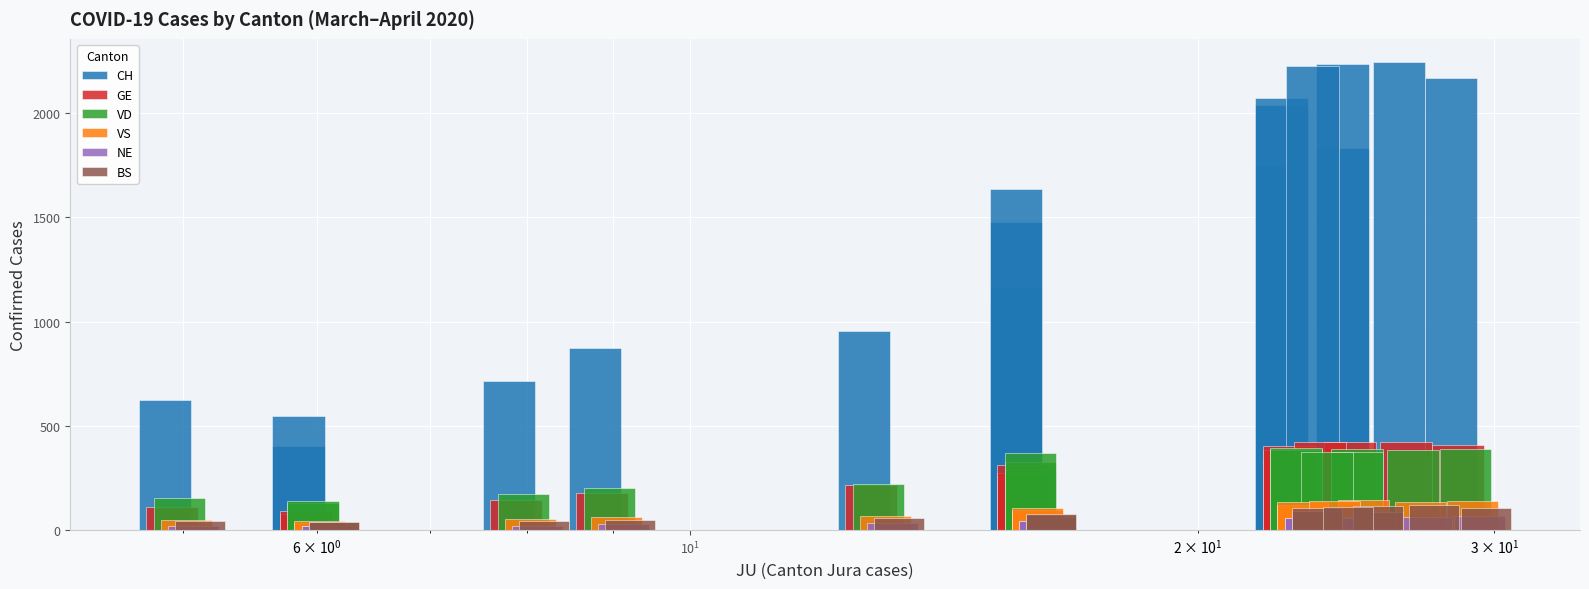

What are all the series names shown in the legend?

CH, GE, VD, VS, NE, BS